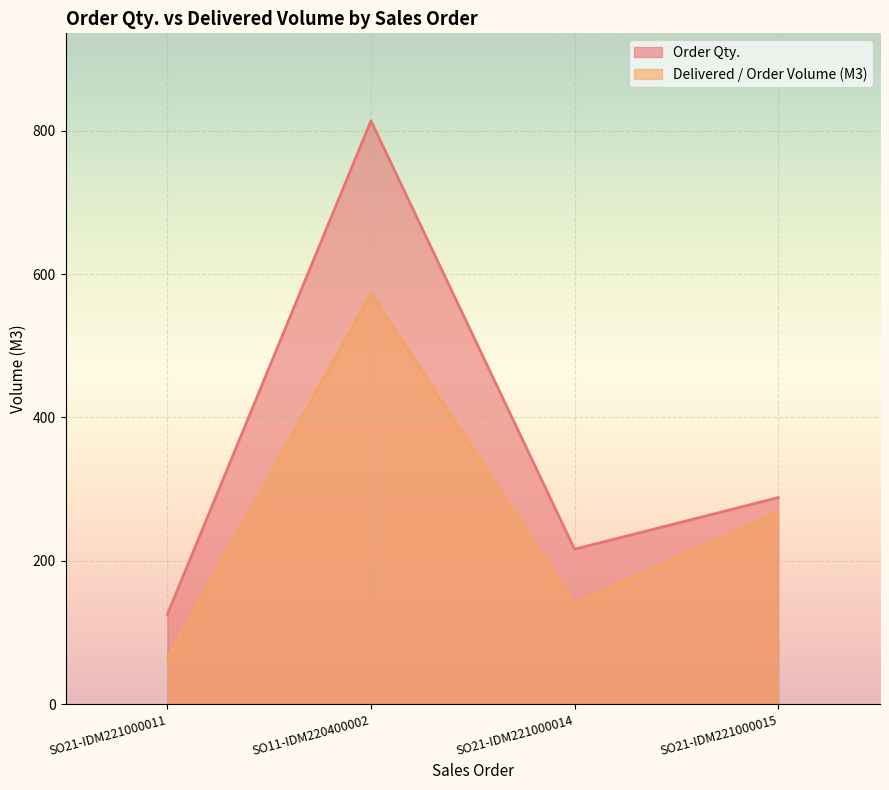

True or false: Order Qty. and Delivered / Order Volume (M3) cross at least once.

False